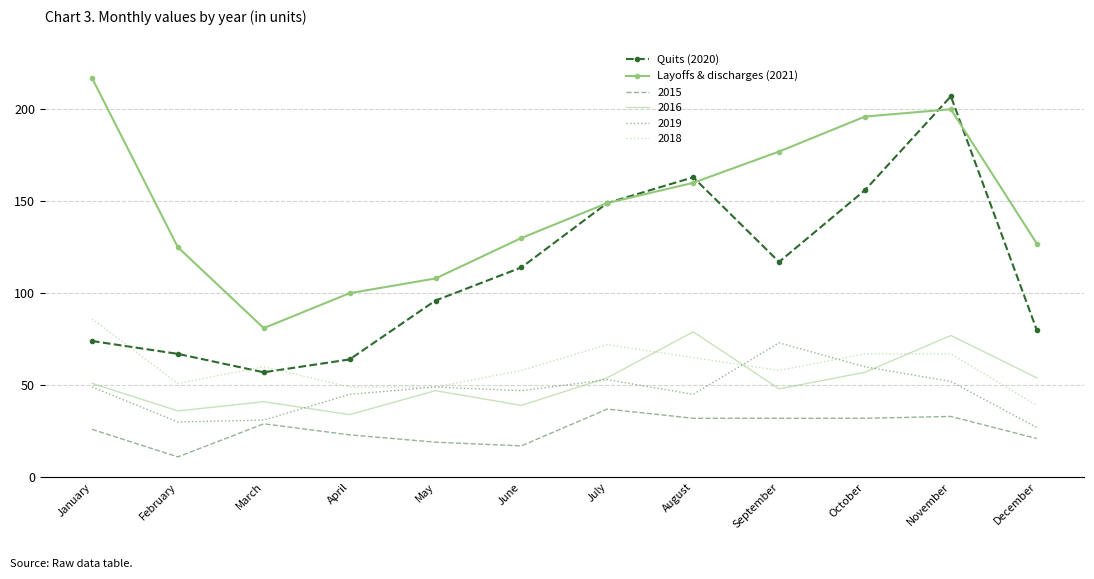

Which series has the largest total across all categories?

Layoffs & discharges (2021)